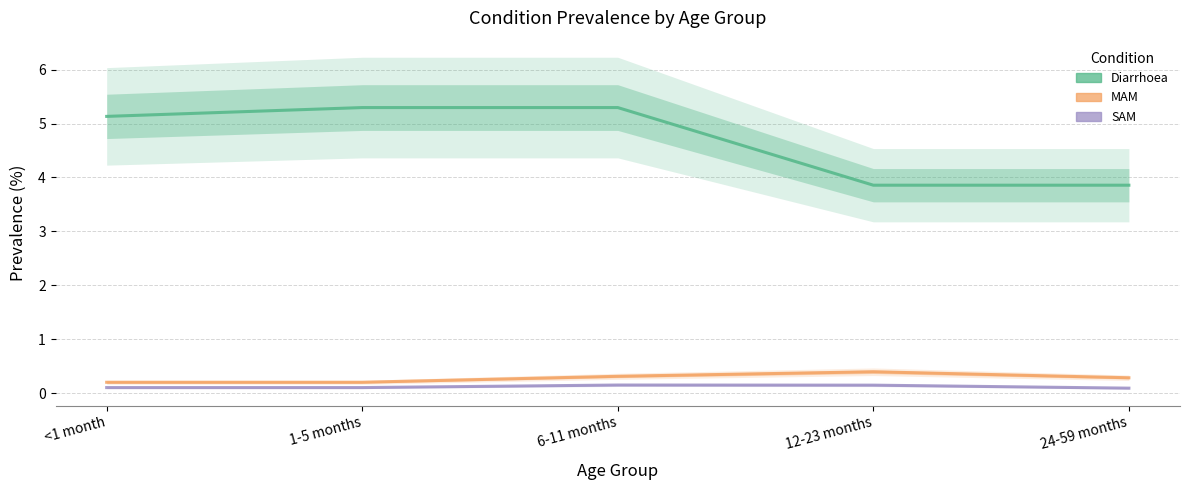

Rank the series at 12-23 months from highest to lowest value.

Diarrhoea, MAM, SAM